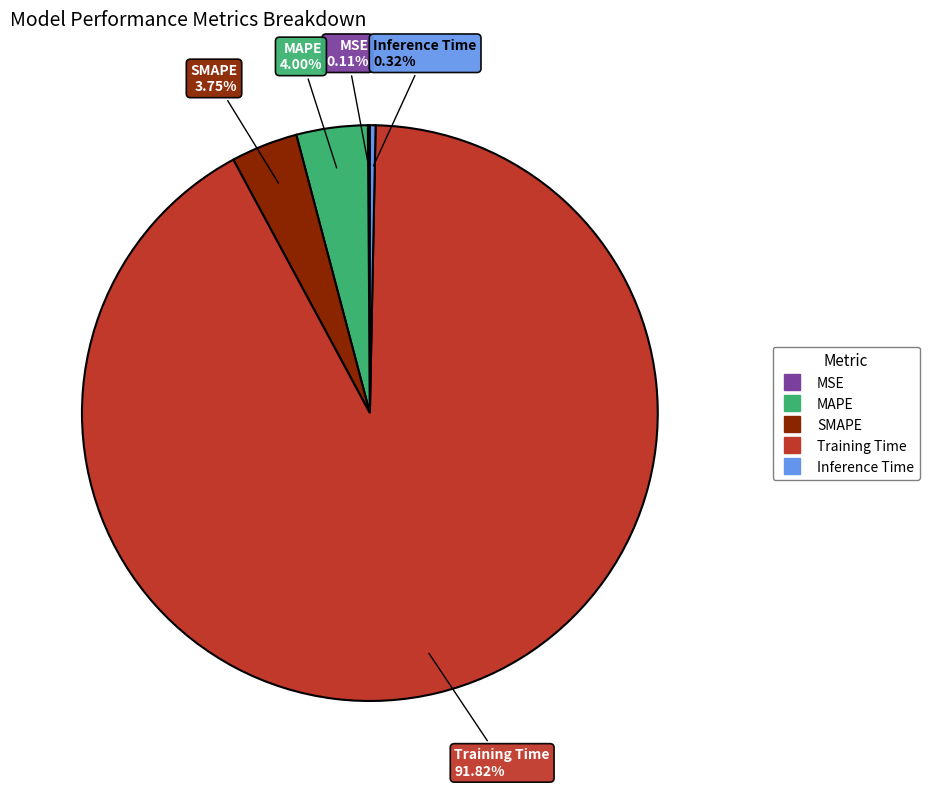

What is the largest slice in the pie chart?

Training Time